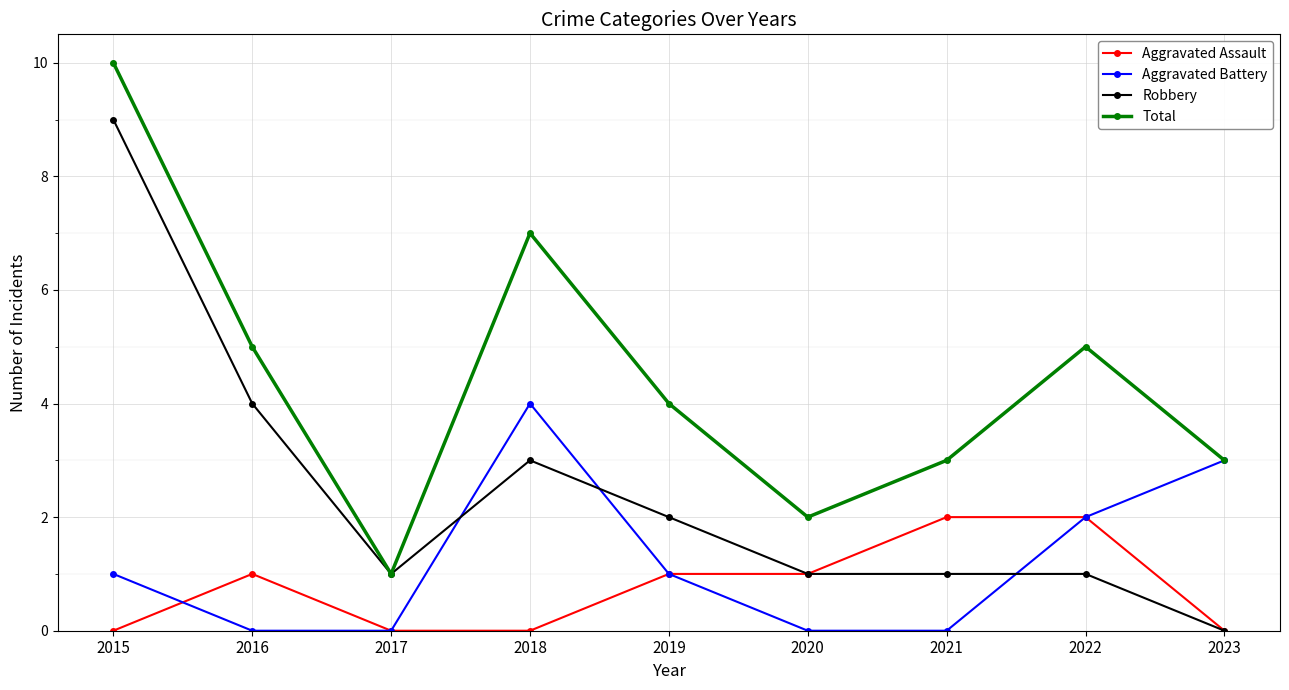

Which series has the largest total across all categories?

Total